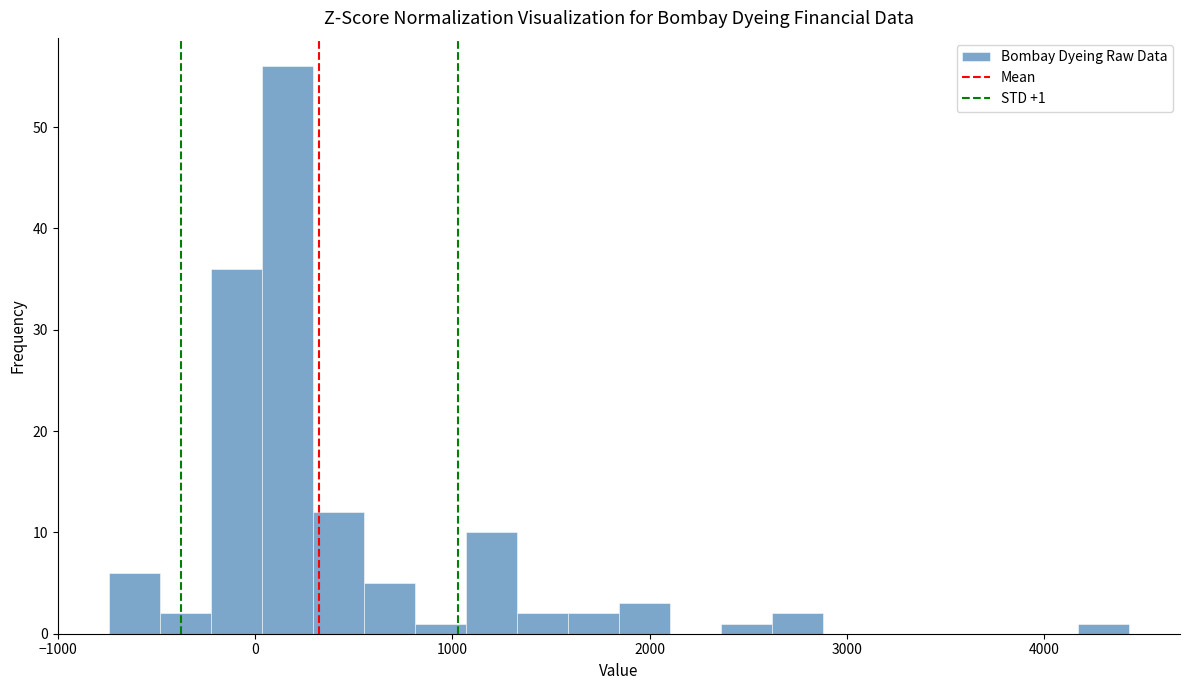

Read against the x-axis, roughly where is the centre of the tallest bar?

200